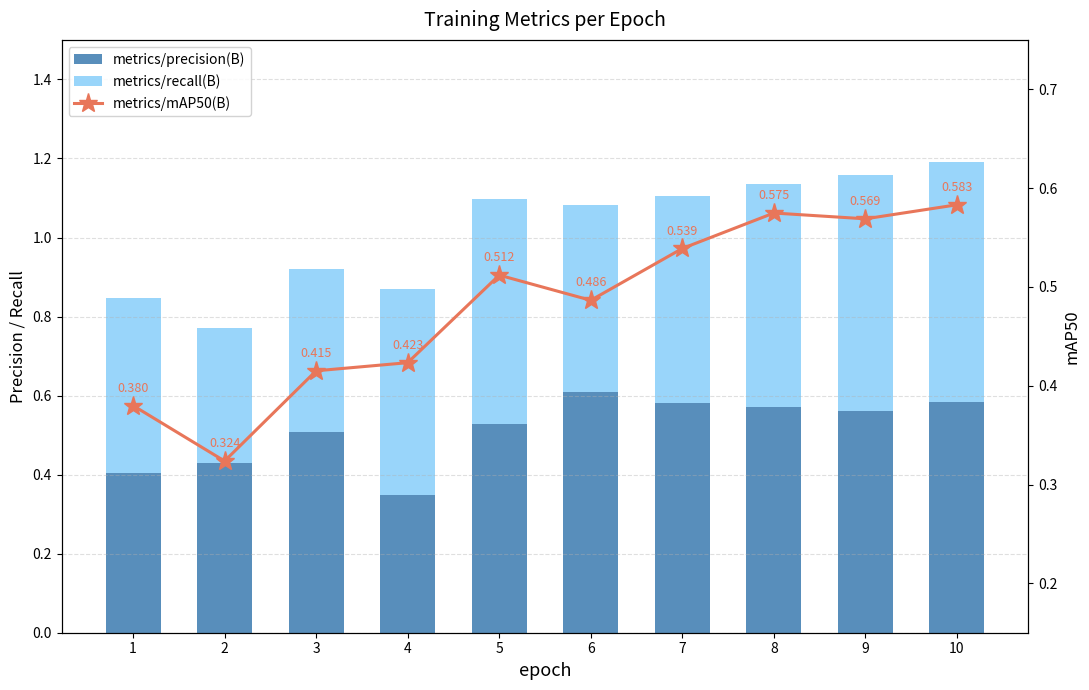

List the series in order of their overall mean, lowest first.

metrics/mAP50(B), metrics/recall(B), metrics/precision(B)